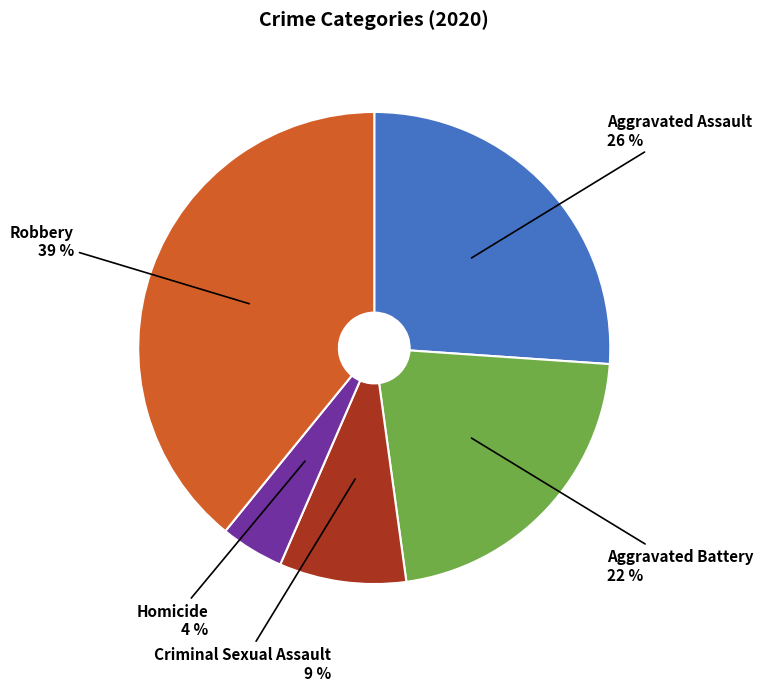

What is the ratio of the value at Homicide to the value at Aggravated Battery?

0.2